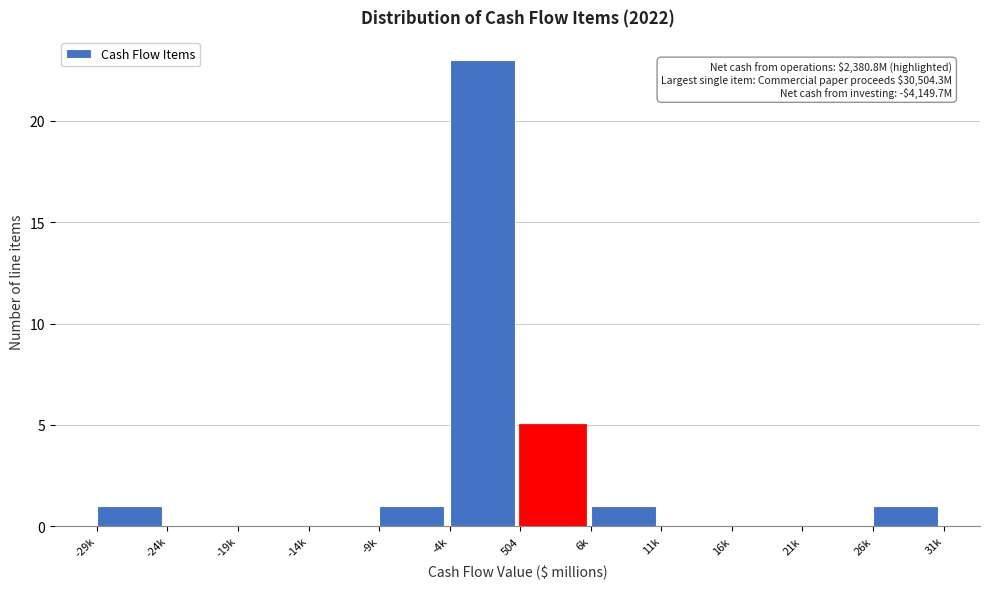

Reading right to left, transcribe all the data shown in this chart.

26k=1	21k=0	16k=0	11k=0	6k=1	504=5	-4k=23	-9k=1	-14k=0	-19k=0	-24k=0	-29k=1